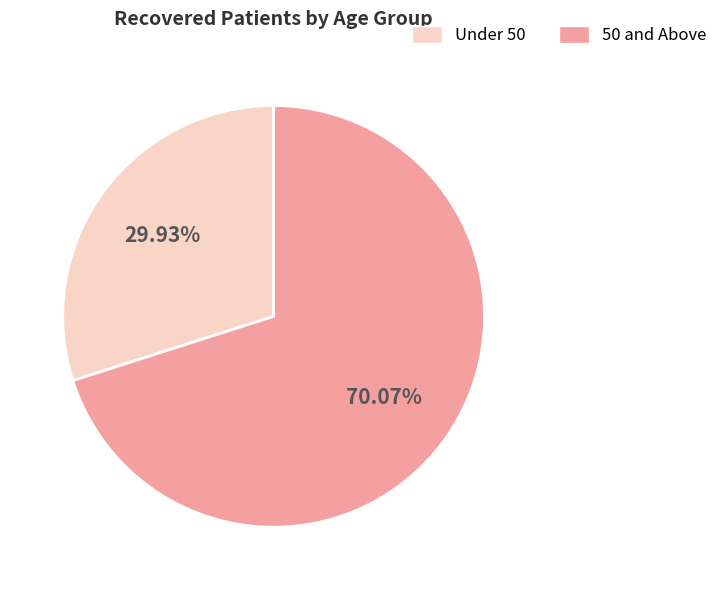

Is there any slice that represents more than half of the pie?

Yes